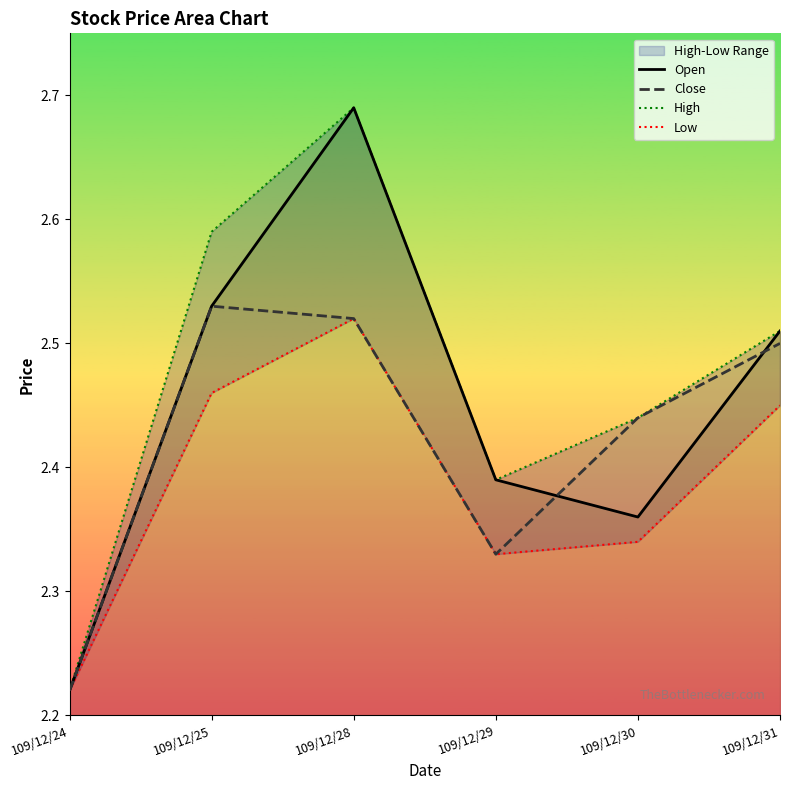

Does the chart display data point markers on the line(s)?

No